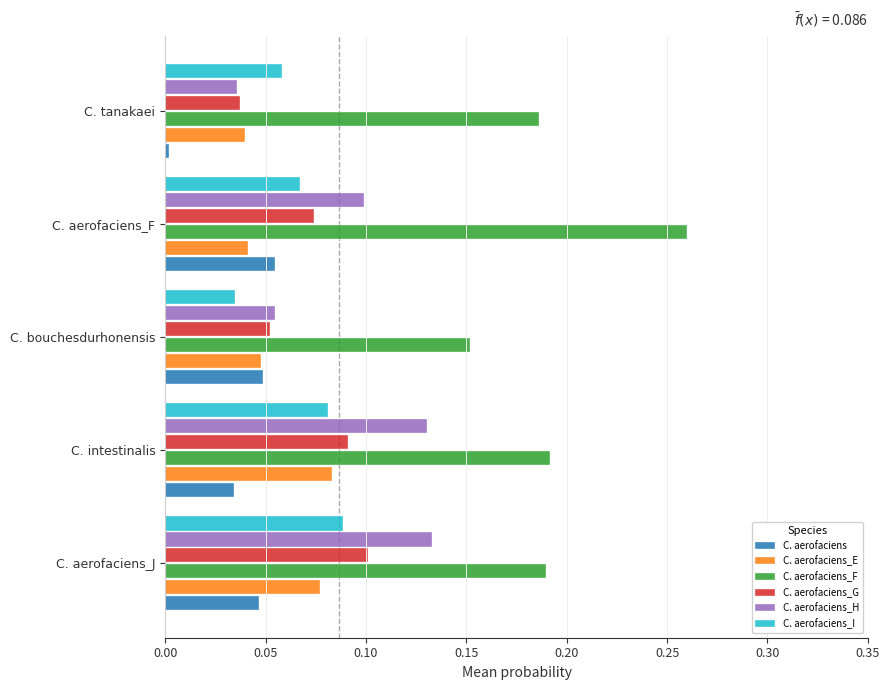

Which category has the lowest value in the C. aerofaciens_G series?

C. tanakaei